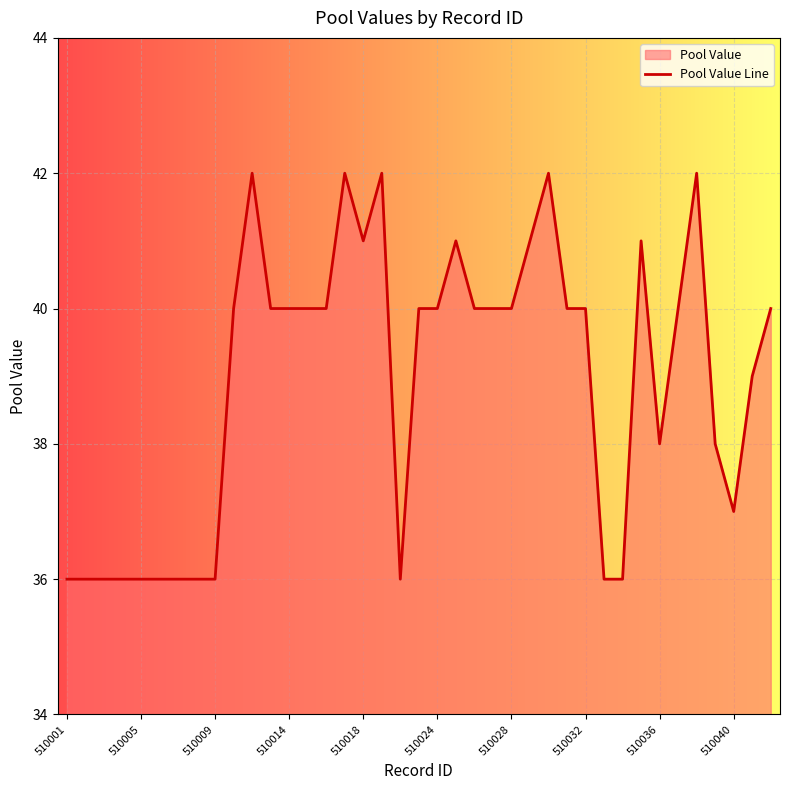

What is the sum of the values at 30 and 31?

77